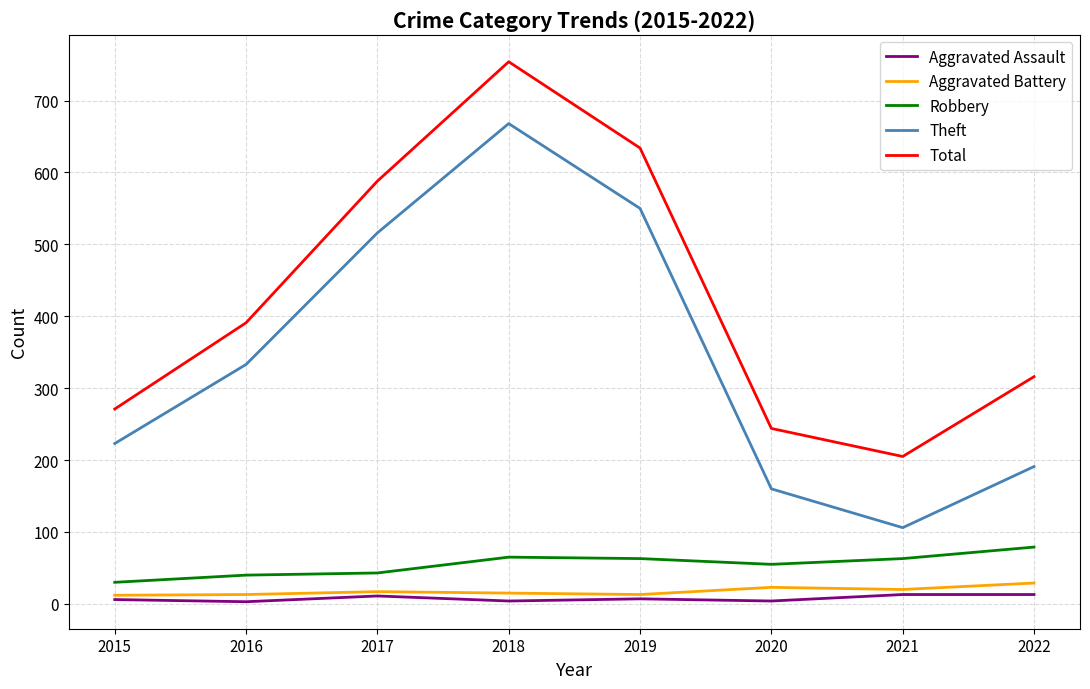

Is the value of Robbery at 2015 greater than the value of Total at 2017?

No